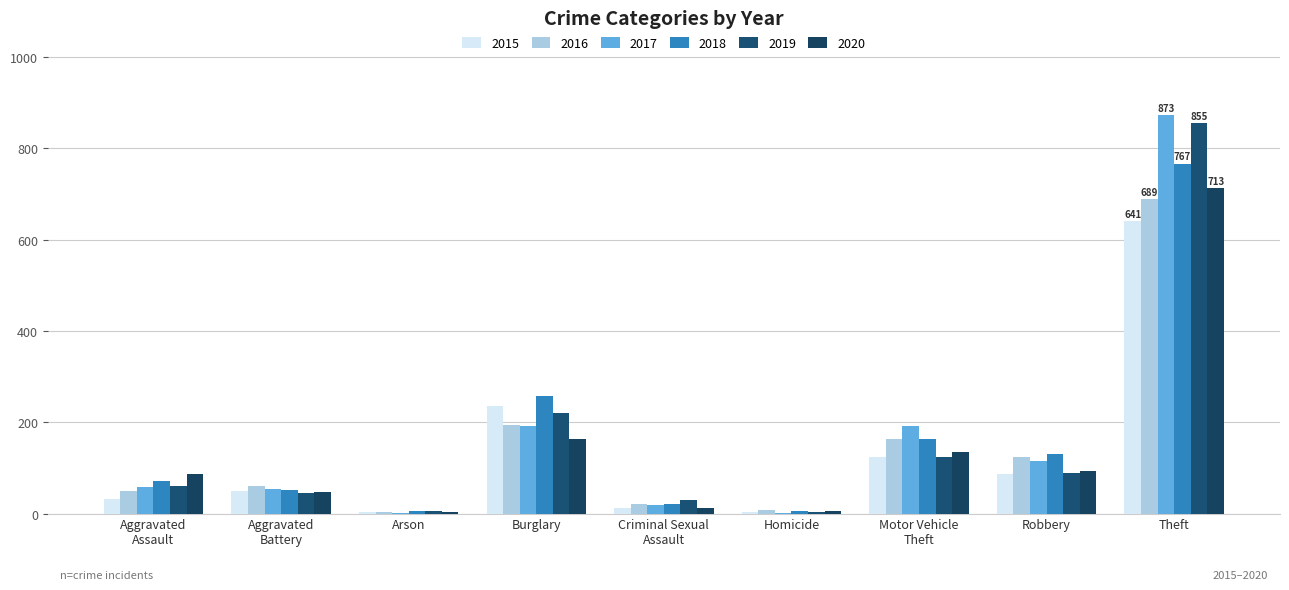

What are all the series names shown in the legend?

2015, 2016, 2017, 2018, 2019, 2020